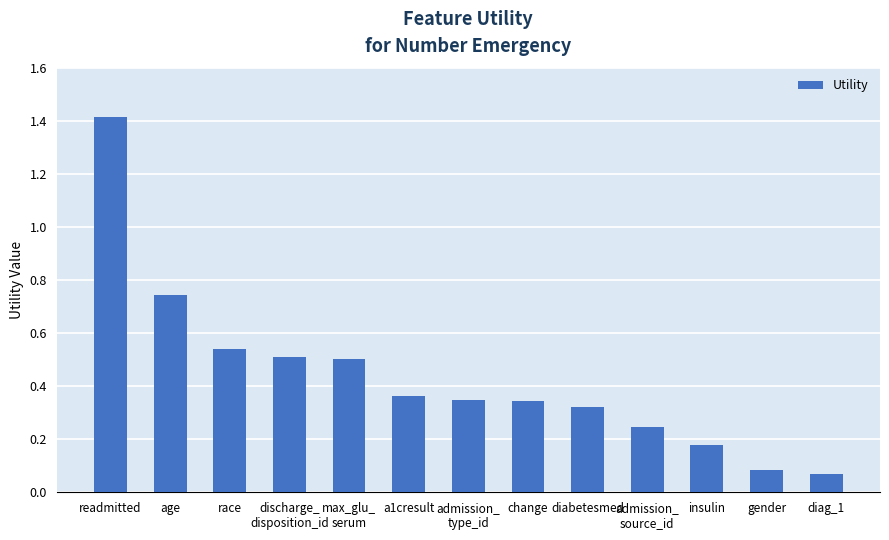

Is it true that the value at a1cresult is 0.2?

False